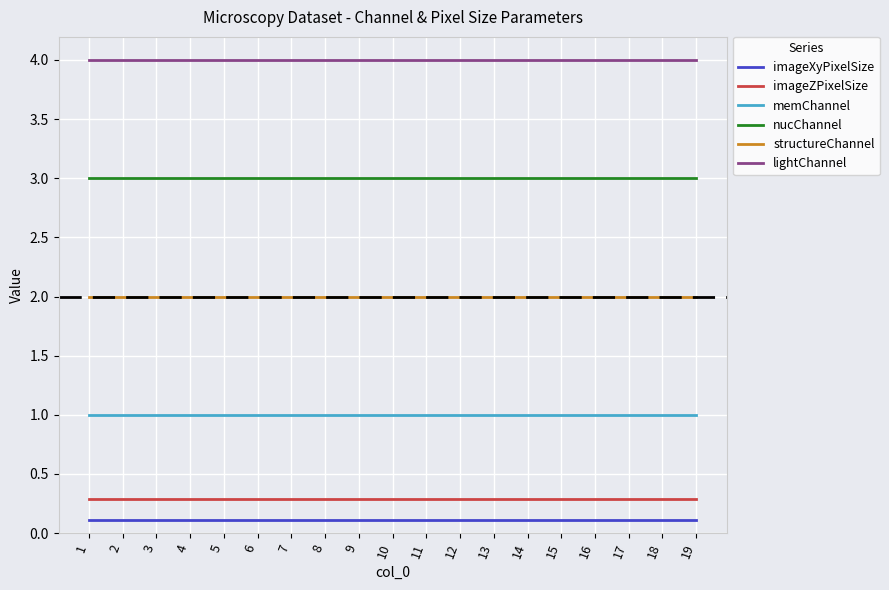

True or false: lightChannel has a value of 6.9 at 12.

False